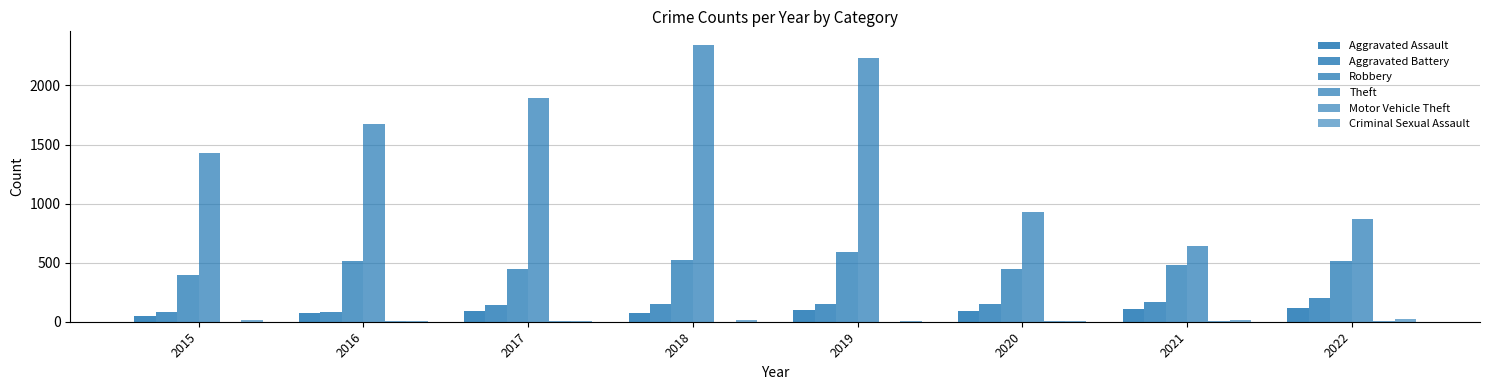

Does the chart contain stacked bars?

No